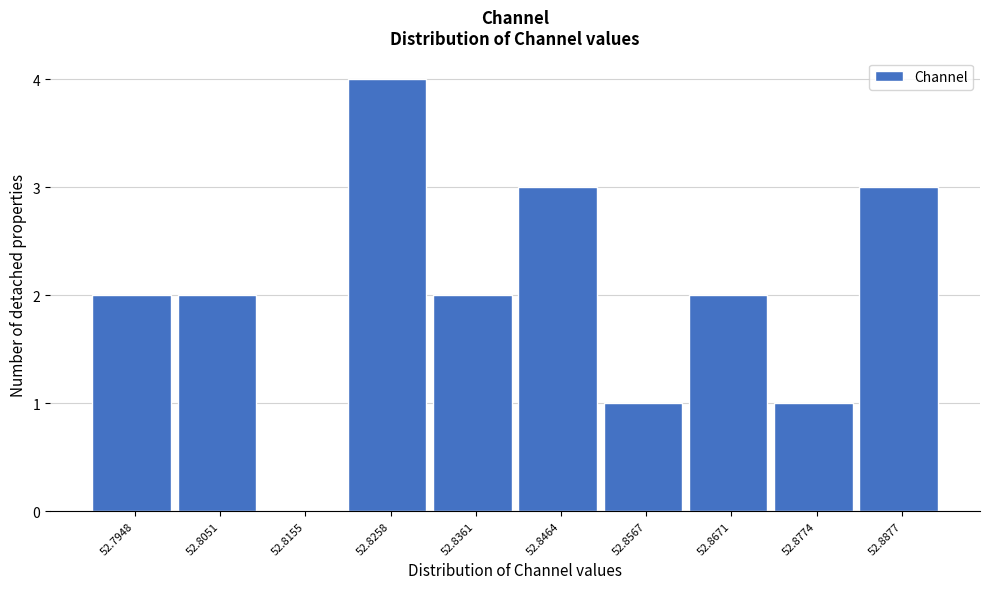

Reading right to left, transcribe all the data shown in this chart.

52.8877=3	52.8774=1	52.8671=2	52.8567=1	52.8464=3	52.8361=2	52.8258=4	52.8155=0	52.8051=2	52.7948=2